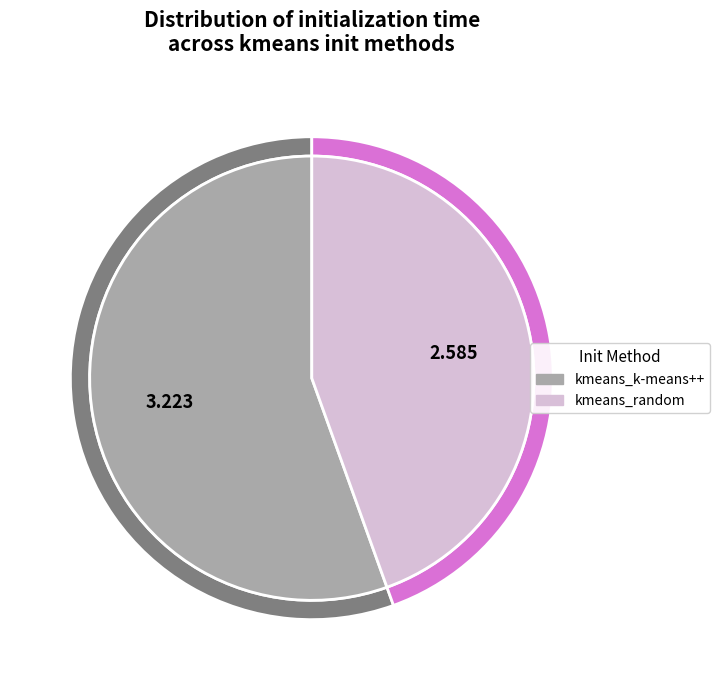

How many slices are in this pie chart?

2